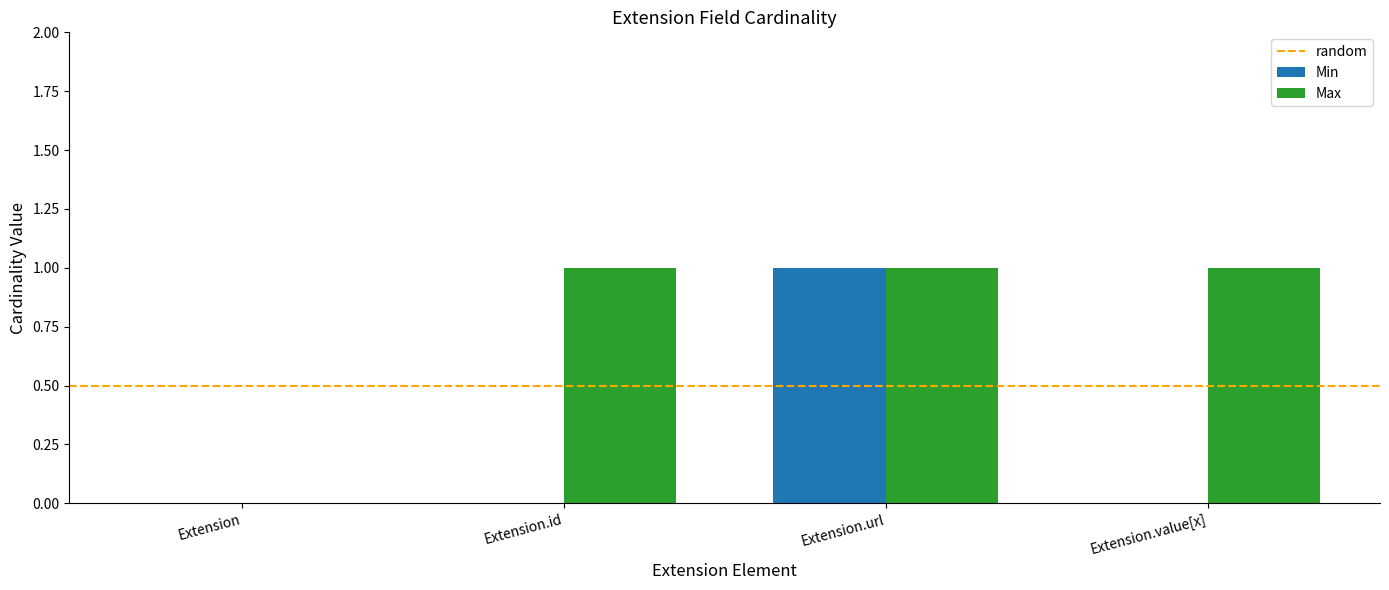

The Min series shows 0 at Extension. True or false?

True